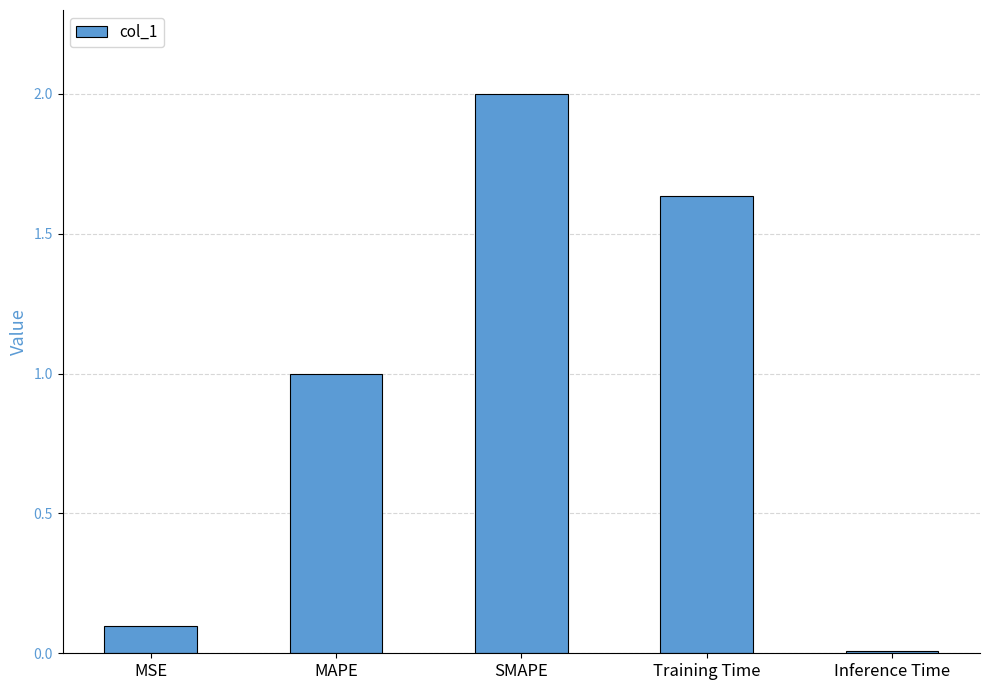

How many bars are there in total?

5